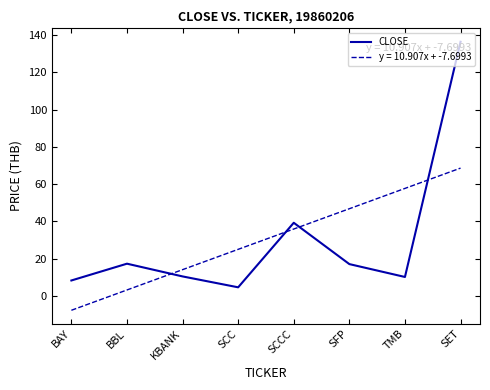

Which series has the widest spread of values?

CLOSE